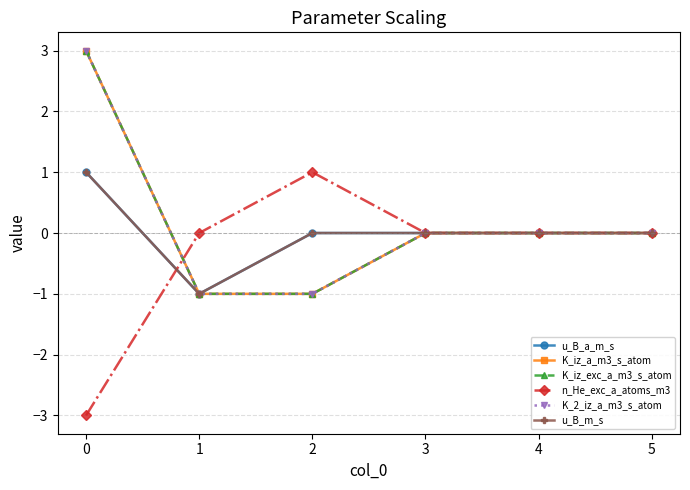

Does the chart have visible grid lines?

Yes